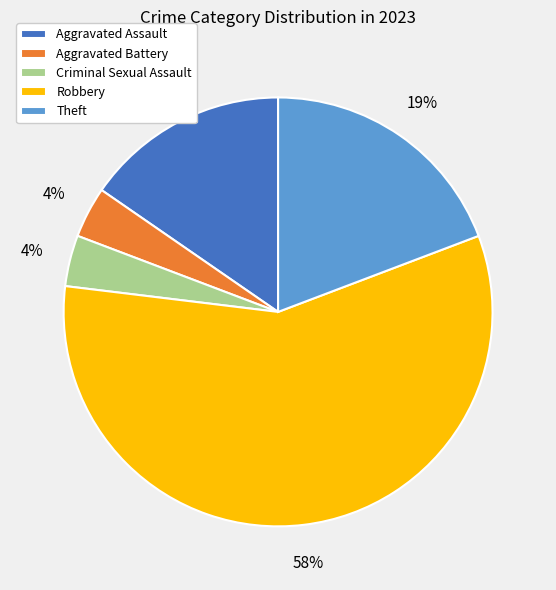

Does any single category account for the majority?

Yes